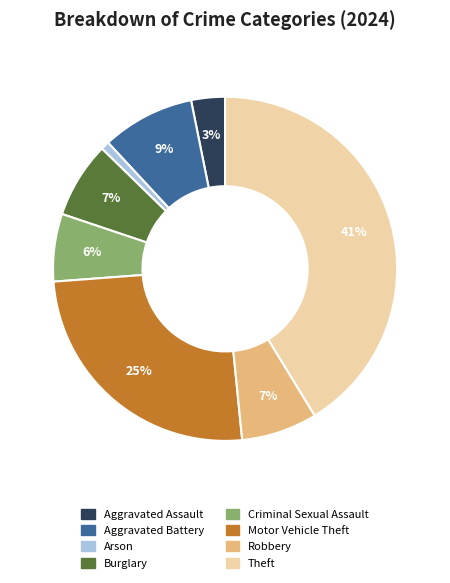

To the nearest percent, what is the difference between the largest and smallest slice percentages?

40%